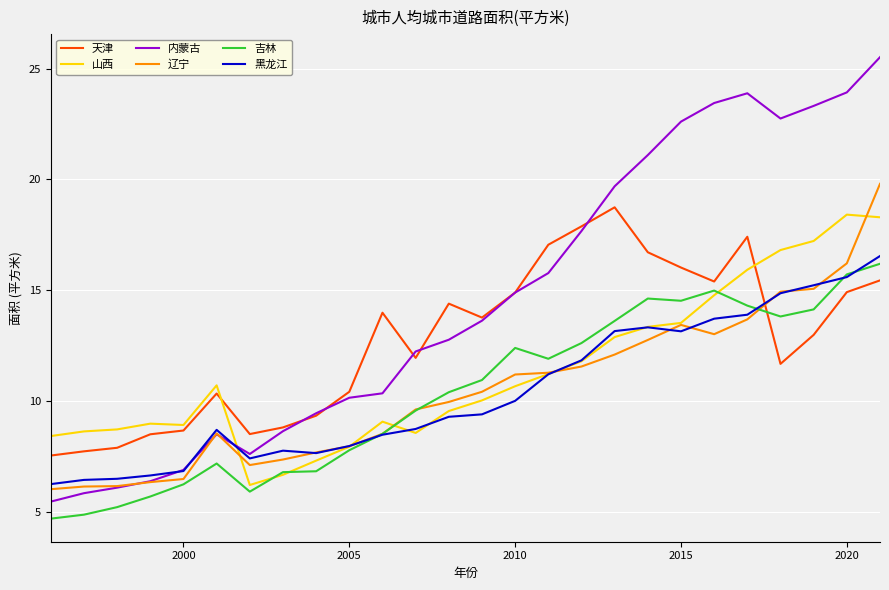

Which series has the largest total across all categories?

内蒙古